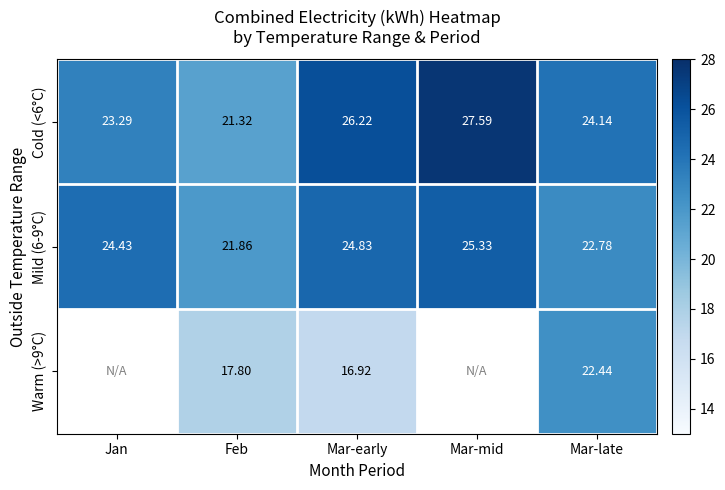

What is the total value across all series at Feb?

61.0